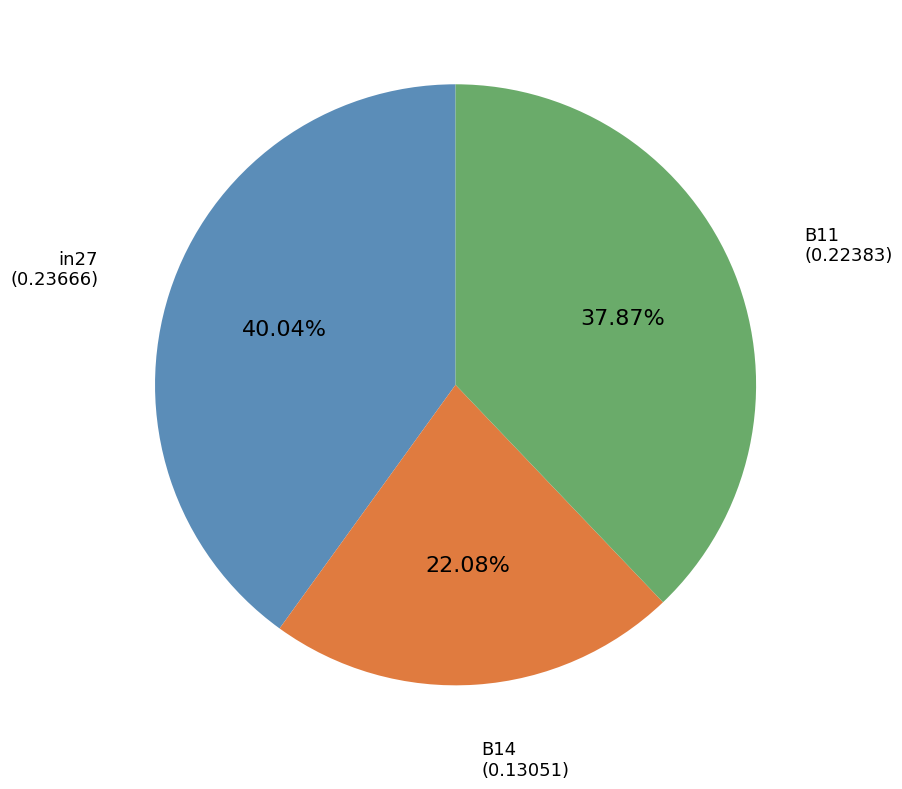

Combined, do in27 and B14 account for over 50%?

Yes